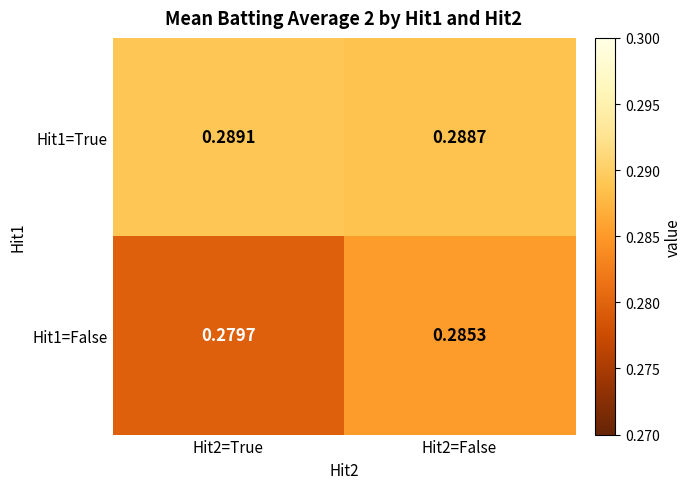

Is the value of Hit1=False at Hit2=False greater than the value of Hit1=True at Hit2=True?

No